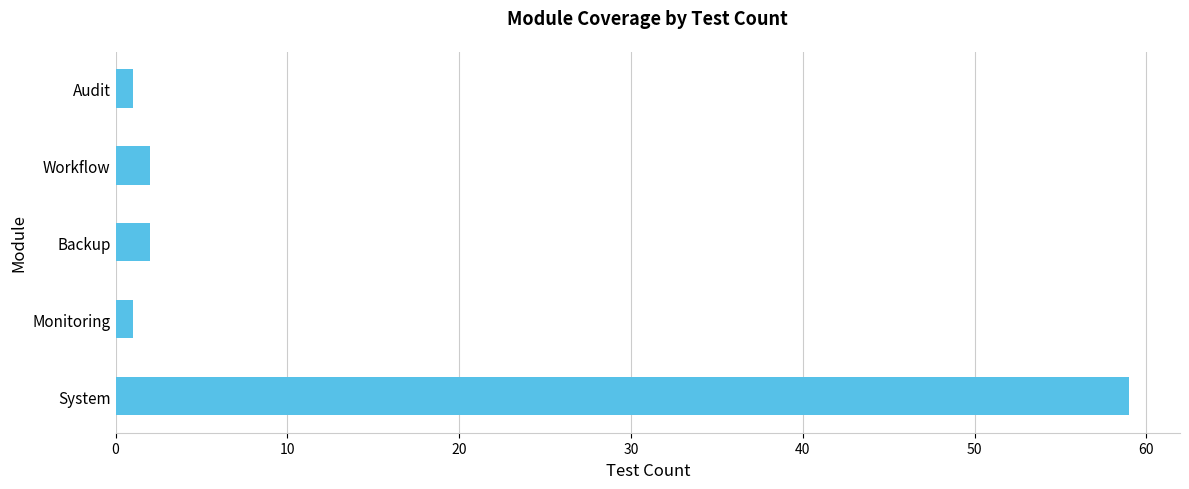

Does the chart contain any negative values?

No